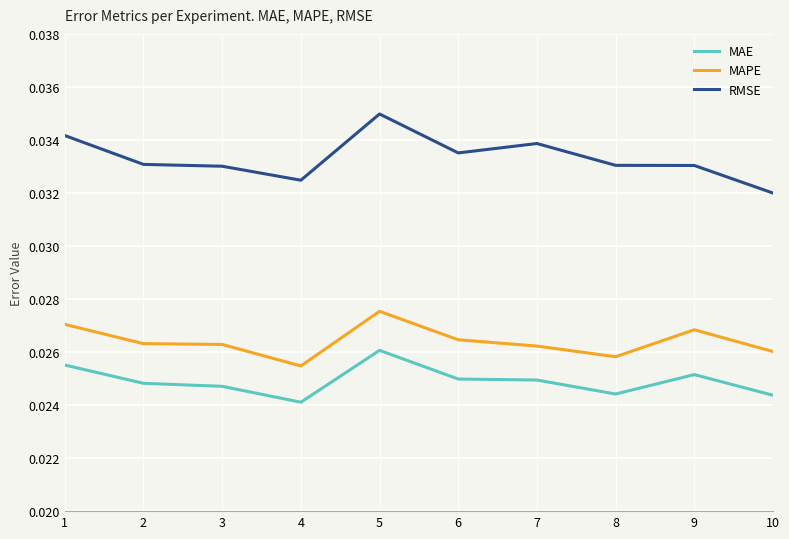

At 9, list the series in order from largest to smallest.

RMSE, MAPE, MAE